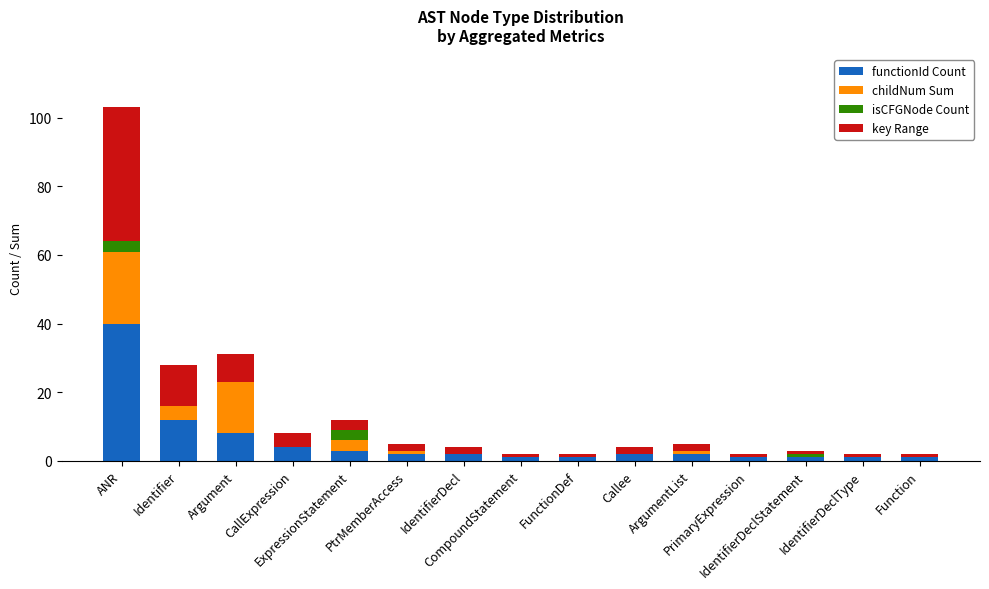

What is the highest value of the functionId Count series?

40